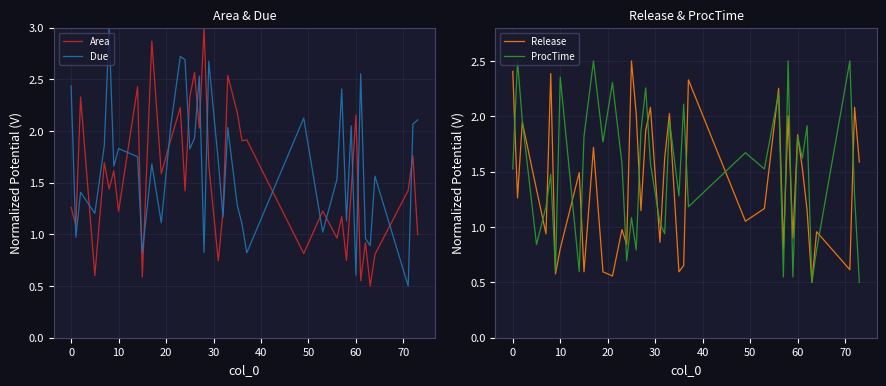

How many interior local peaks does the Due series have?

13